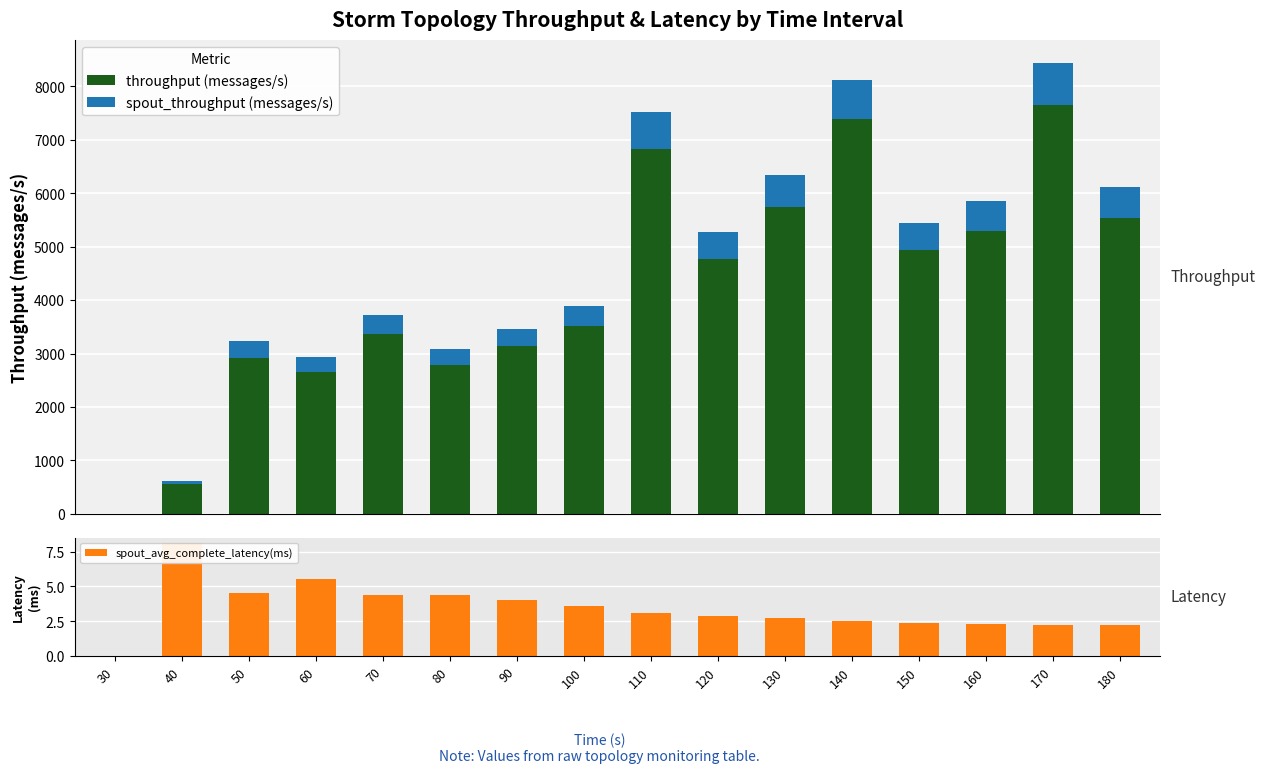

What are all the series names shown in the legend?

throughput (messages/s), spout_throughput (messages/s), spout_avg_complete_latency(ms)